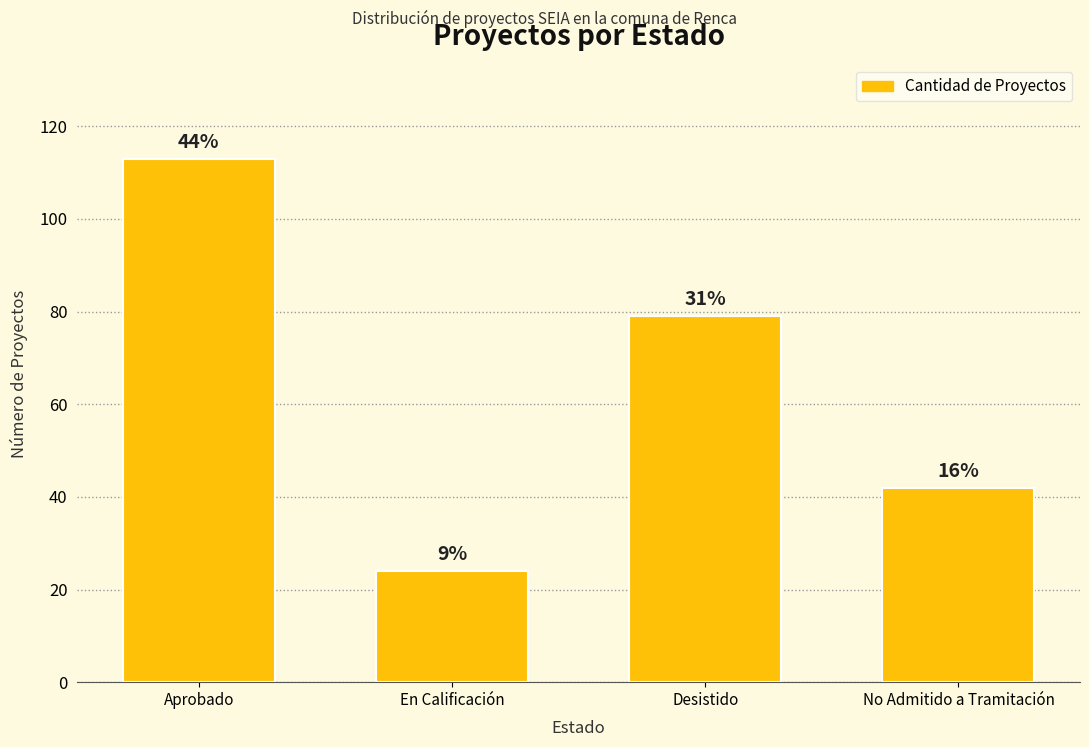

Reading left to right, list all the values displayed in this chart.

113	24	79	42